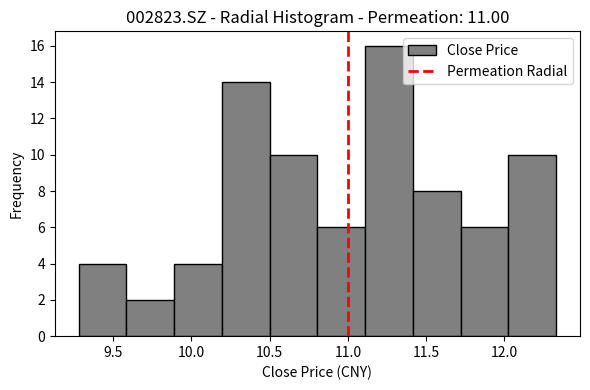

Reading left to right, transcribe this chart: for each bar, give the range it covers on the x-axis and its height. Neither the bar edges nor the heights are printed on the chart, so give them approximately, as read against the axes.

9.280 to 9.585: 4
9.585 to 9.890: 2
9.890 to 10.195: 4
10.195 to 10.500: 14
10.500 to 10.805: 10
10.805 to 11.110: 6
11.110 to 11.415: 16
11.415 to 11.720: 8
11.720 to 12.025: 6
12.025 to 12.330: 10